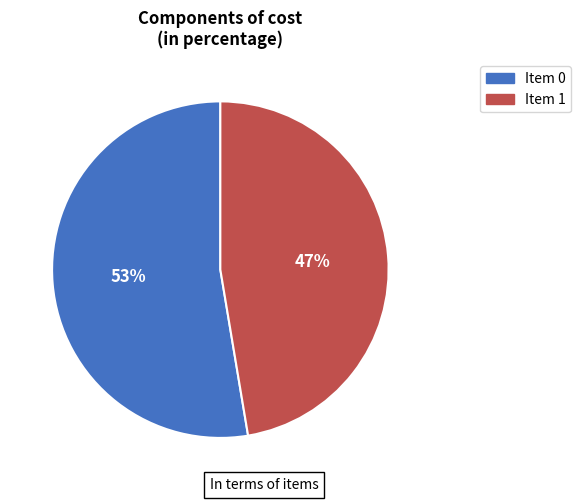

Count the number of slices in the pie.

2